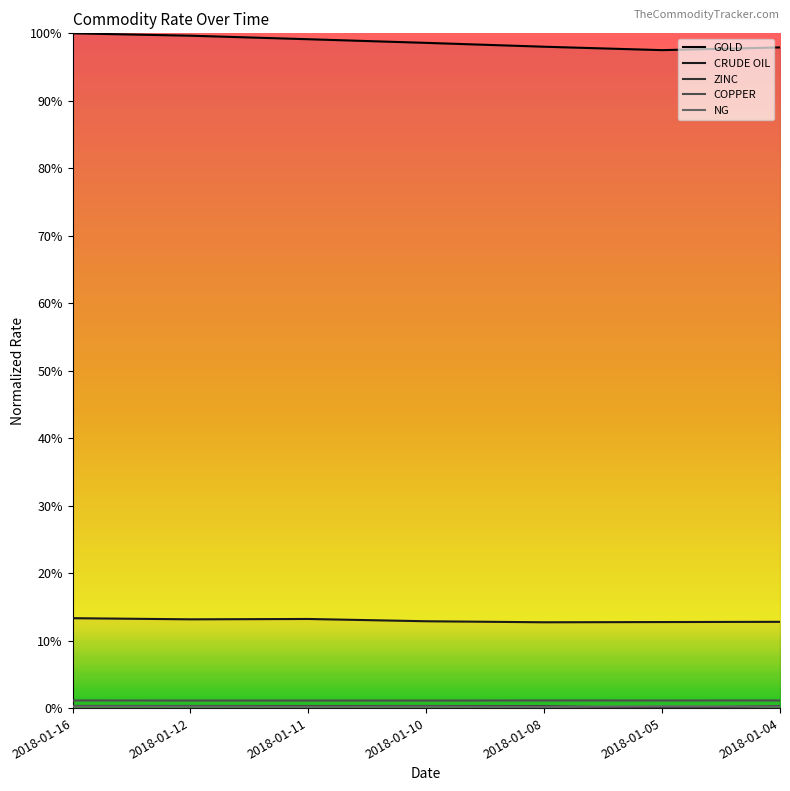

True or false: CRUDE OIL and COPPER cross at least once.

False